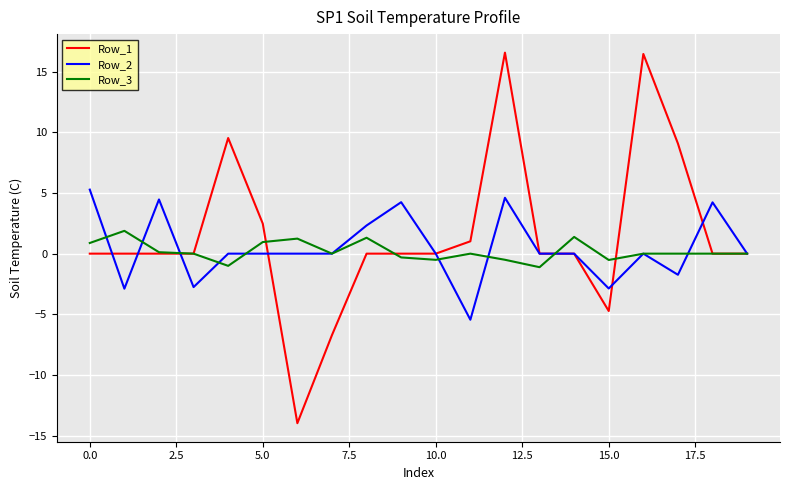

List the series in order of their peak value, highest first.

Row_1, Row_2, Row_3